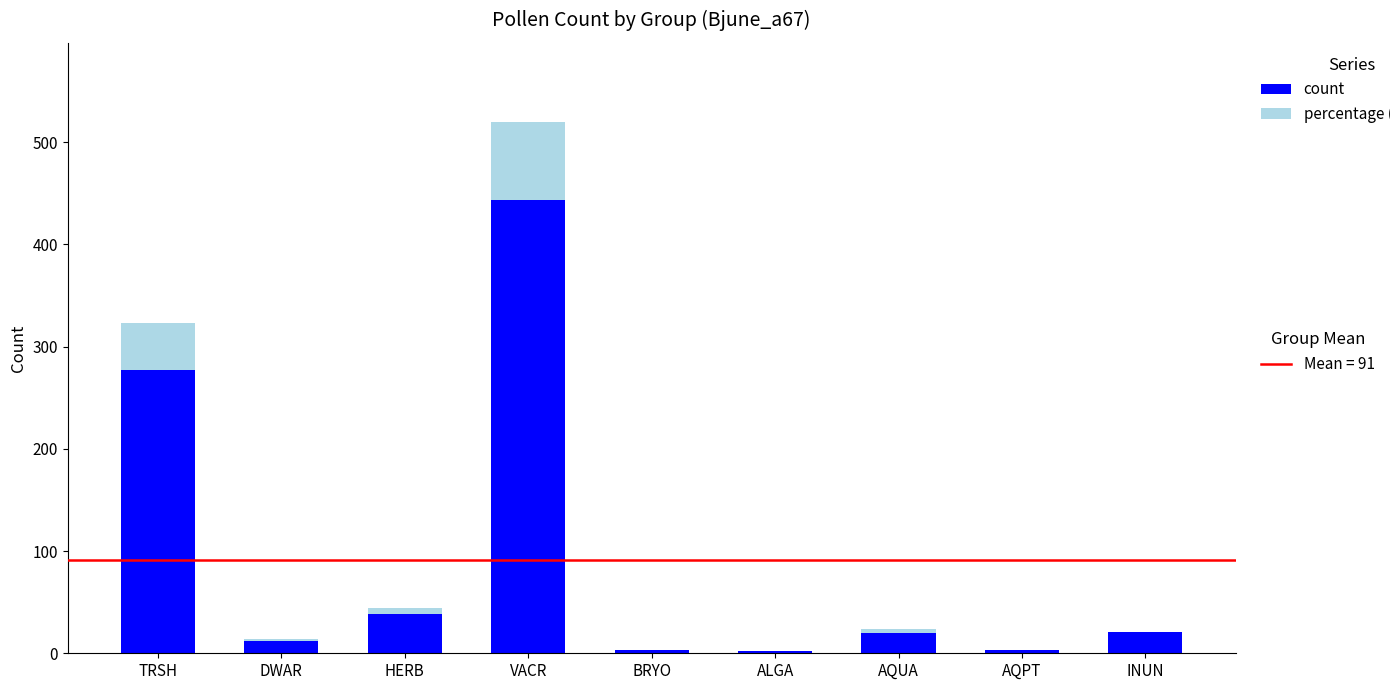

What is the total value across all series at INUN?

21.0